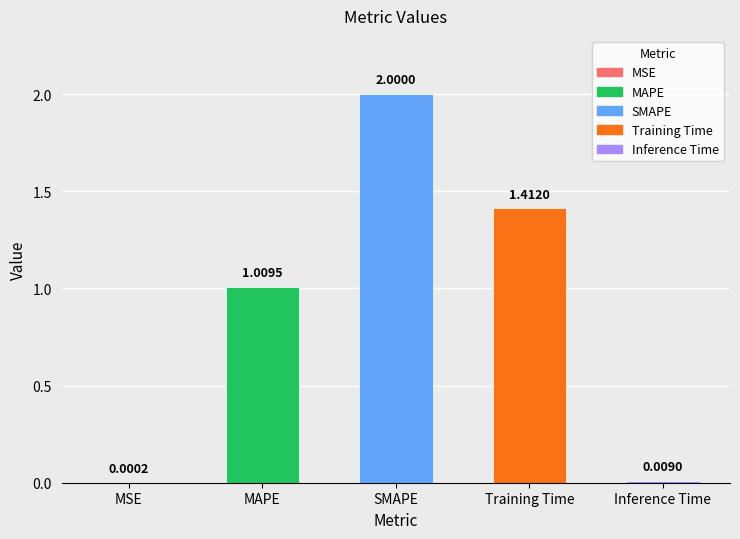

What is the sum of all values?

4.4